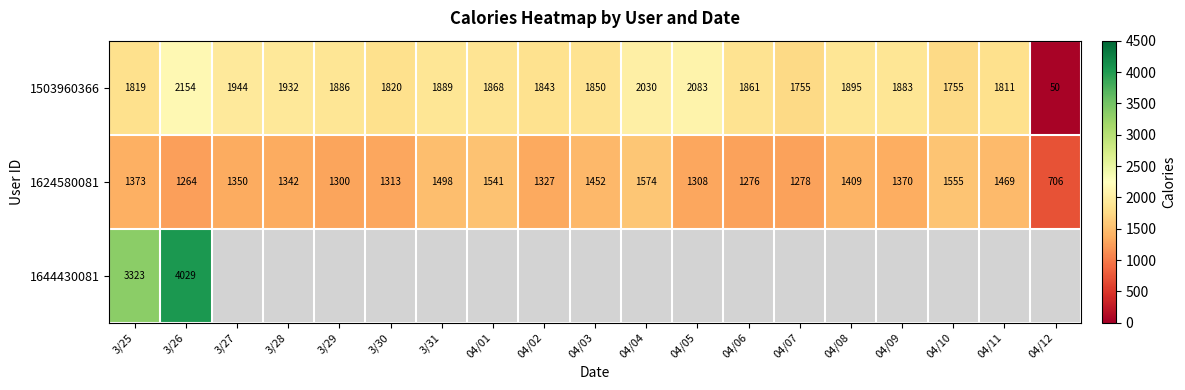

What is the maximum value for 1503960366?

2154